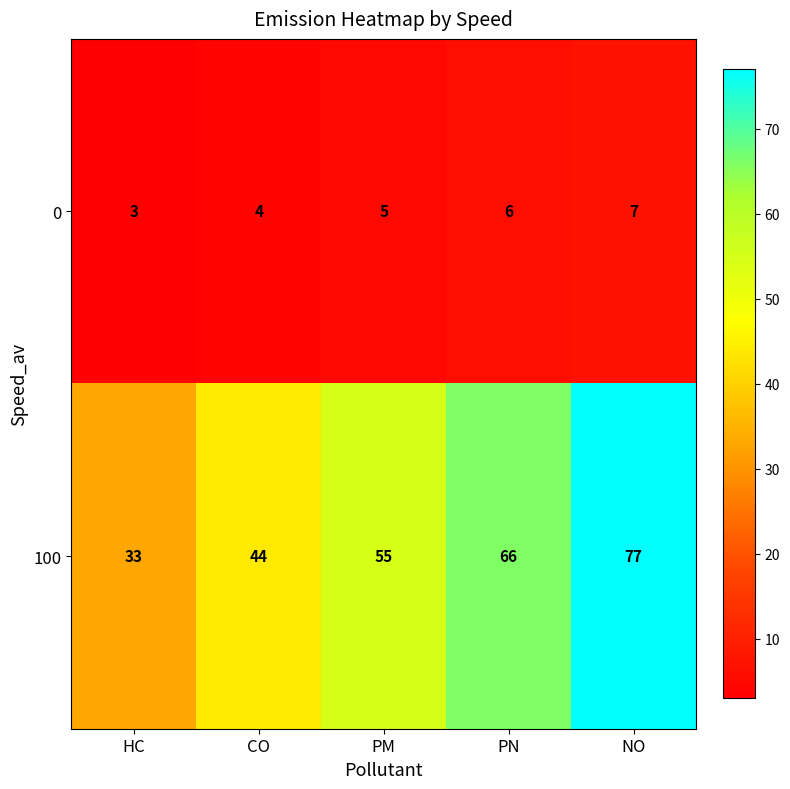

Reading right to left, what are all the values shown in this chart?

0: NO=7	PN=6	PM=5	CO=4	HC=3
100: NO=77	PN=66	PM=55	CO=44	HC=33